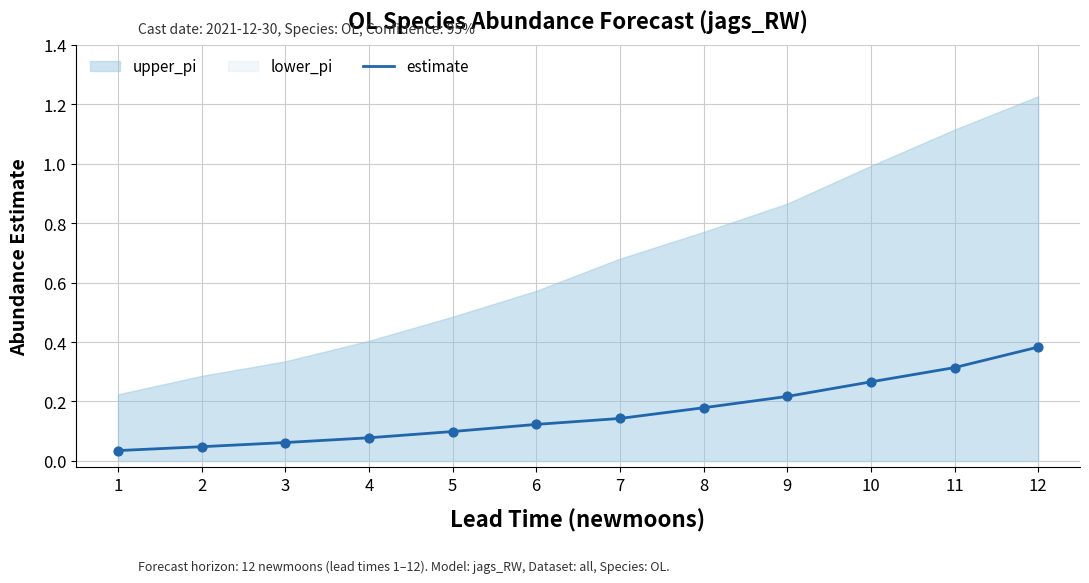

Between 11 and 3, which is larger?

11